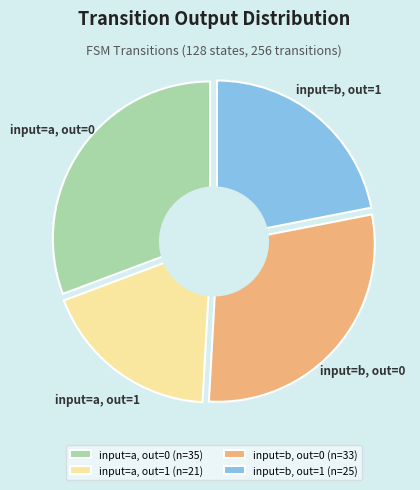

How many slices are in this pie chart?

2